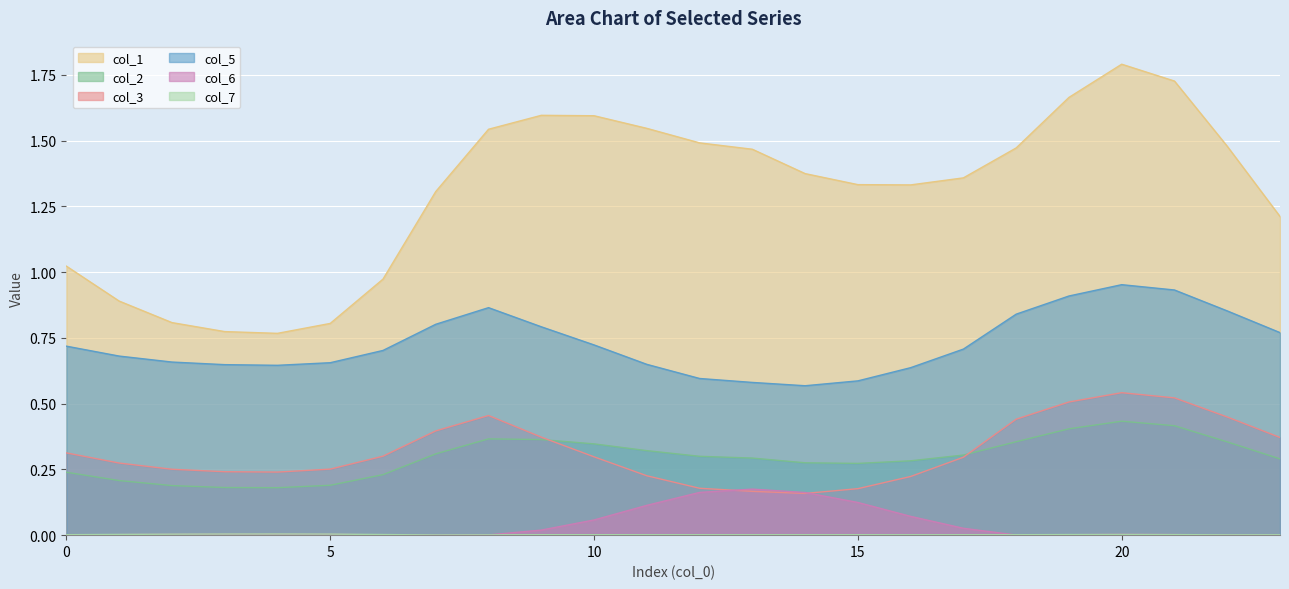

How many categories are shown in the chart?

24